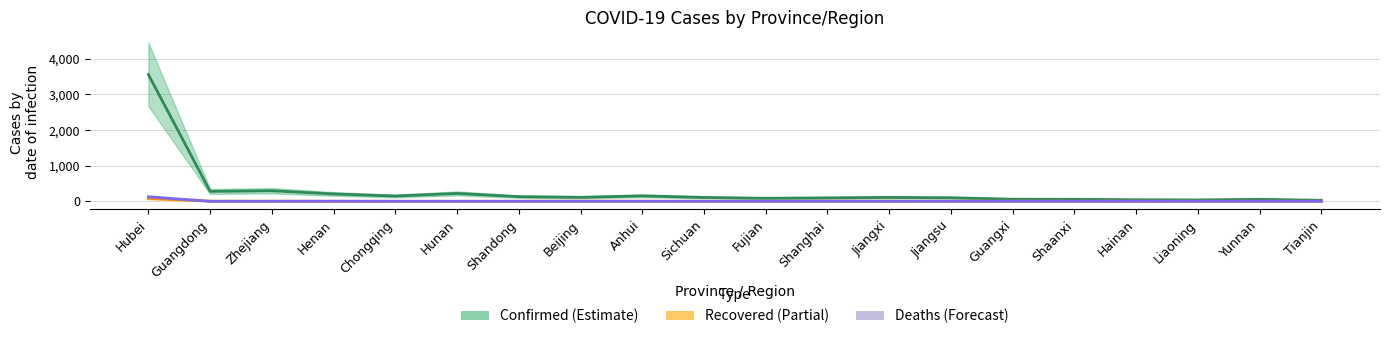

List the labels in order of Recovered value, smallest first.

Chongqing, Hunan, Sichuan, Fujian, Shaanxi, Liaoning, Yunnan, Tianjin, Henan, Shandong, Jiangsu, Hainan, Anhui, Guangxi, Zhejiang, Jiangxi, Guangdong, Beijing, Shanghai, Hubei